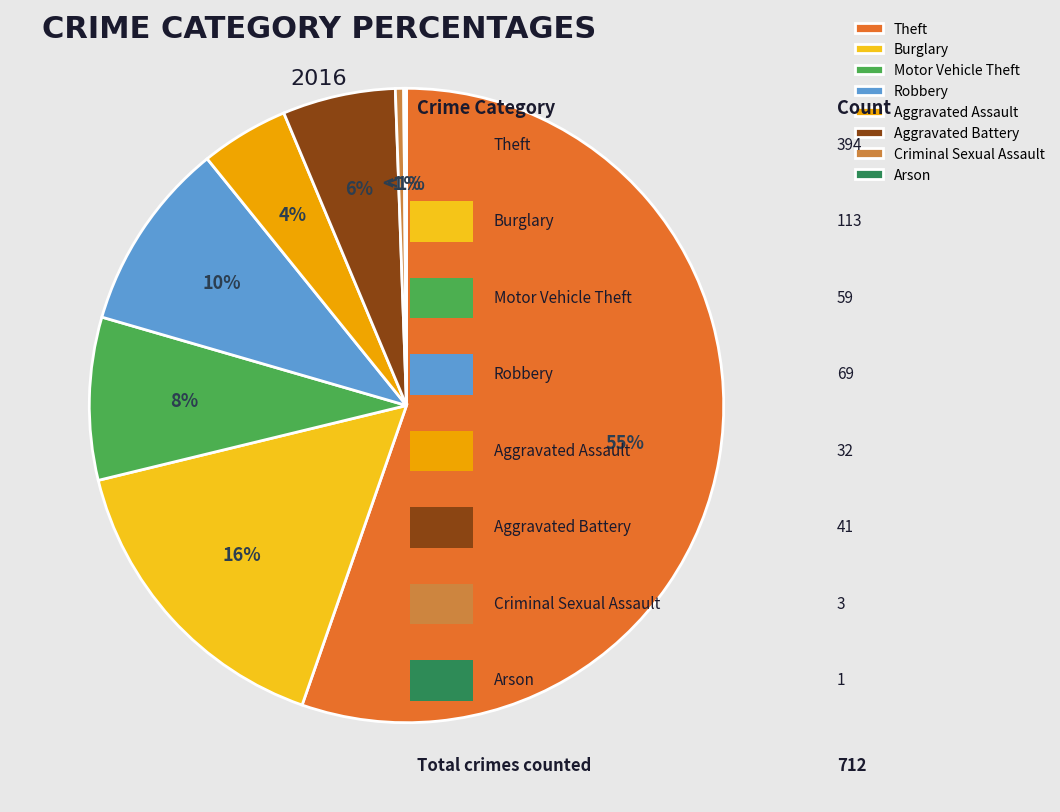

What portion of the pie excludes Criminal Sexual Assault?

99.6%